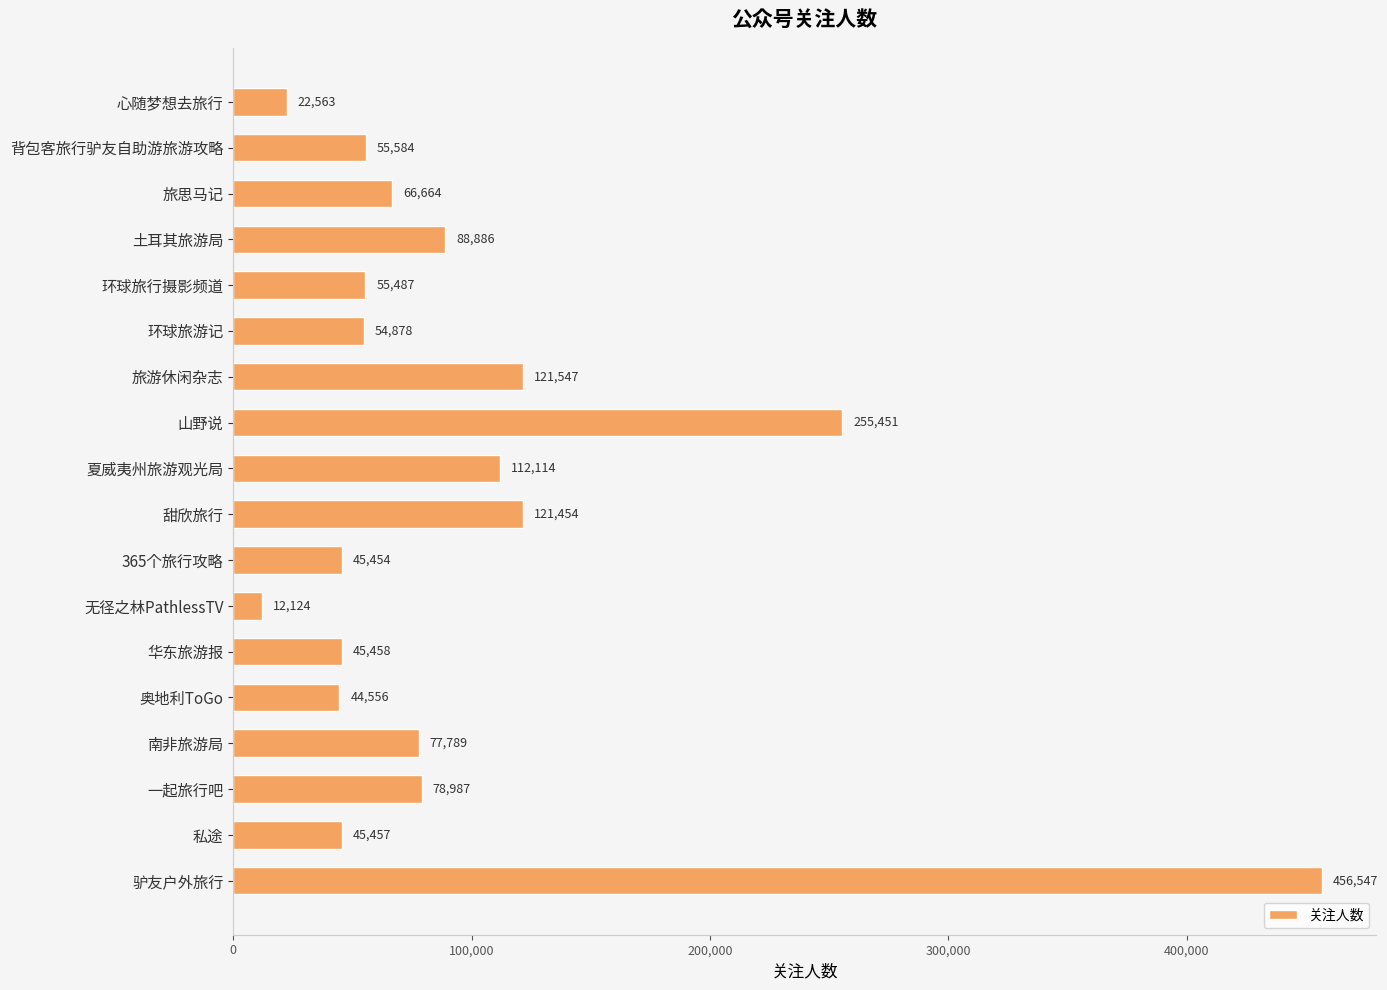

How many data points are less than 66664?

9